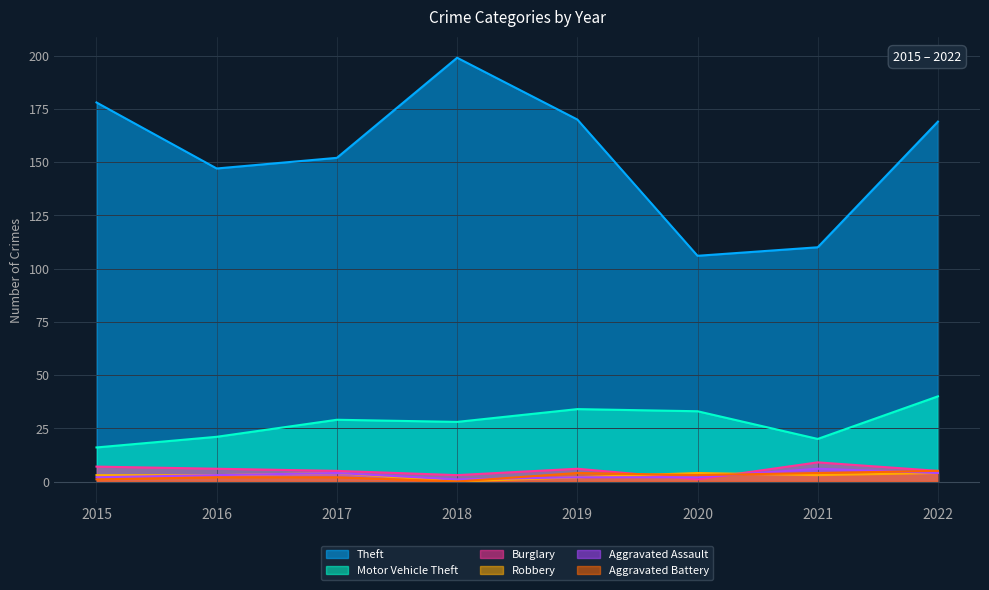

What is the value of the Motor Vehicle Theft point at the 3rd from the left?

29